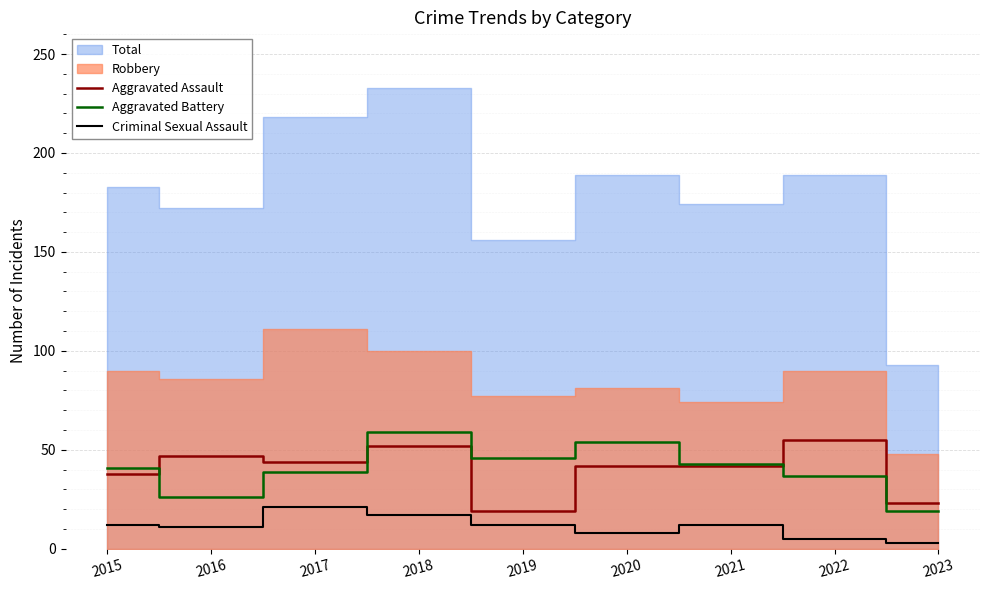

True or false: Criminal Sexual Assault and Aggravated Battery intersect in this chart.

False